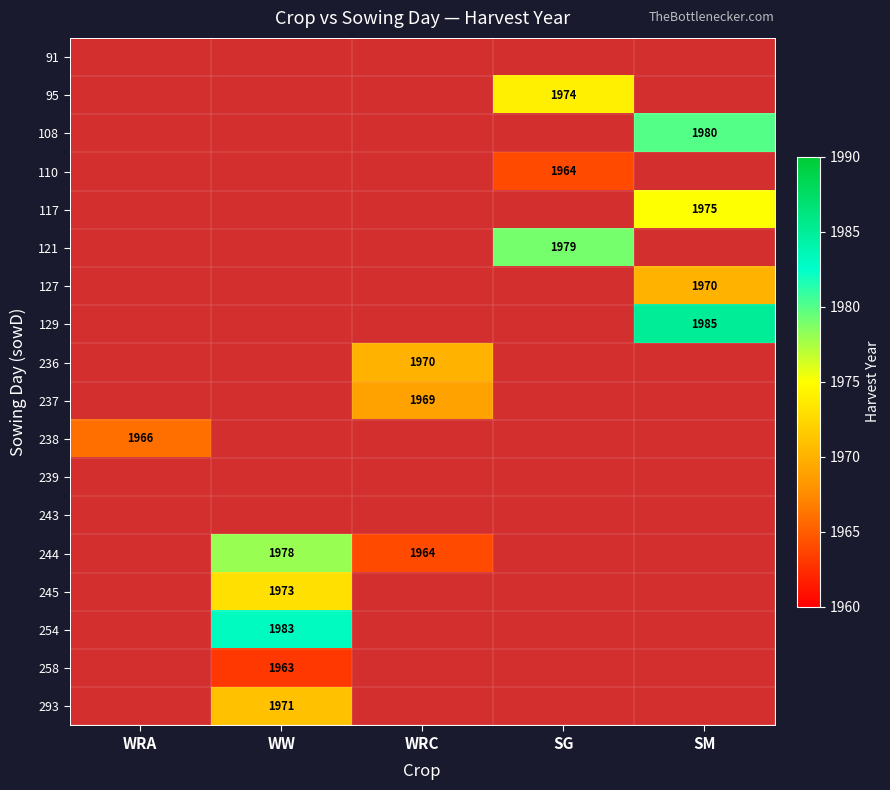

What is the greatest value displayed?

1985.0